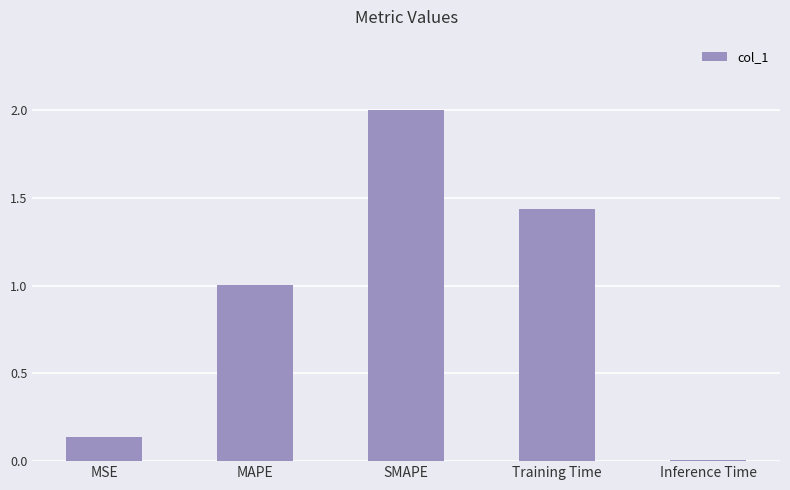

Rank the categories by value from highest to lowest.

SMAPE, Training Time, MAPE, MSE, Inference Time